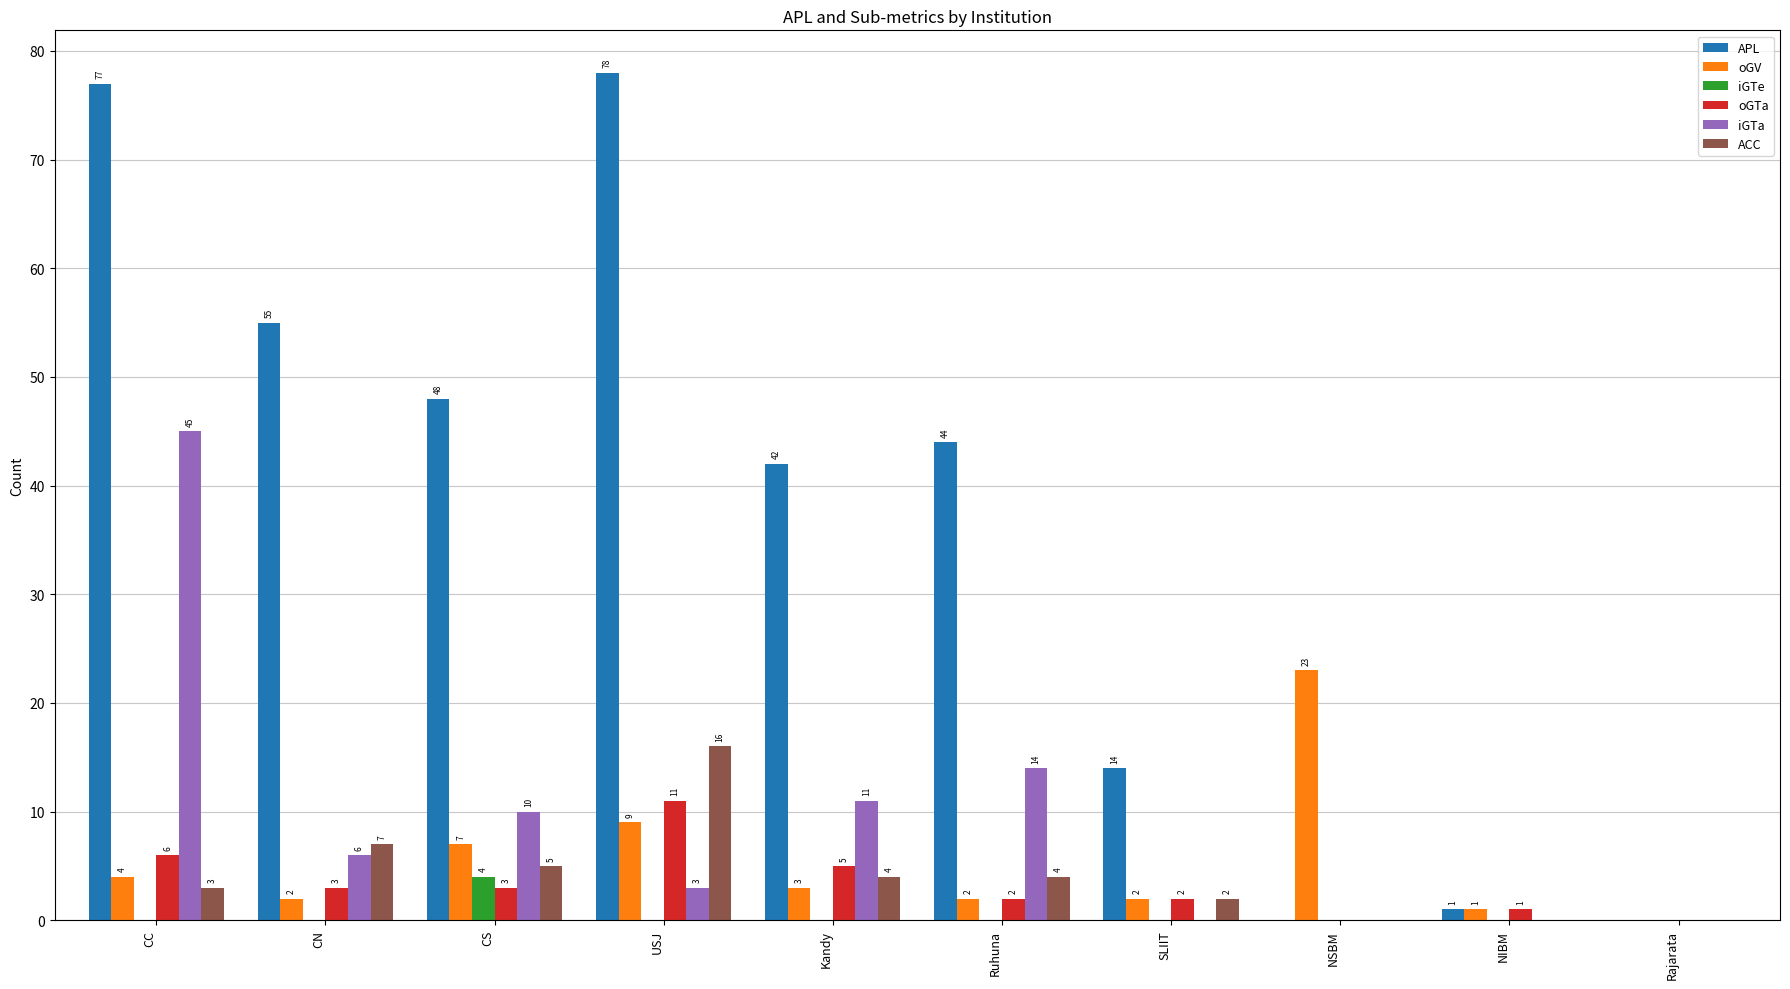

The APL series shows 78 at USJ. True or false?

True